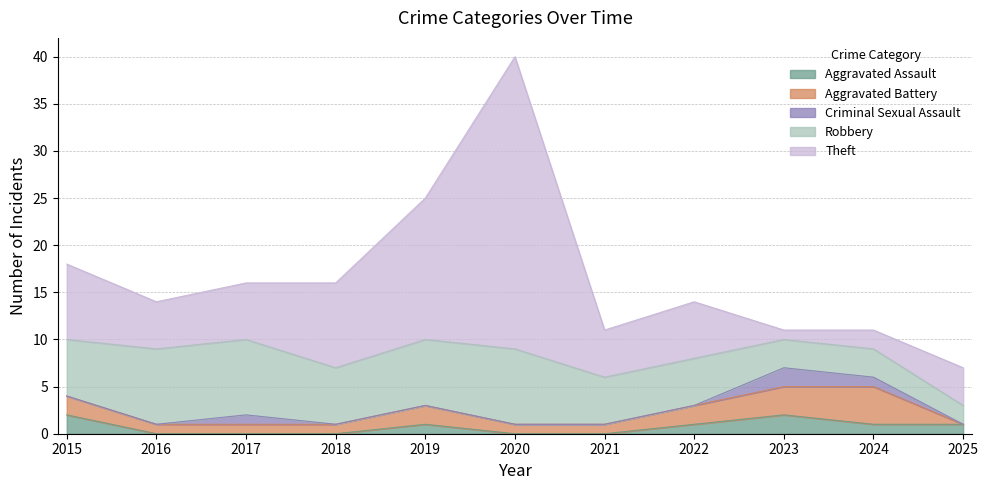

What is the highest value of the Theft series?

31